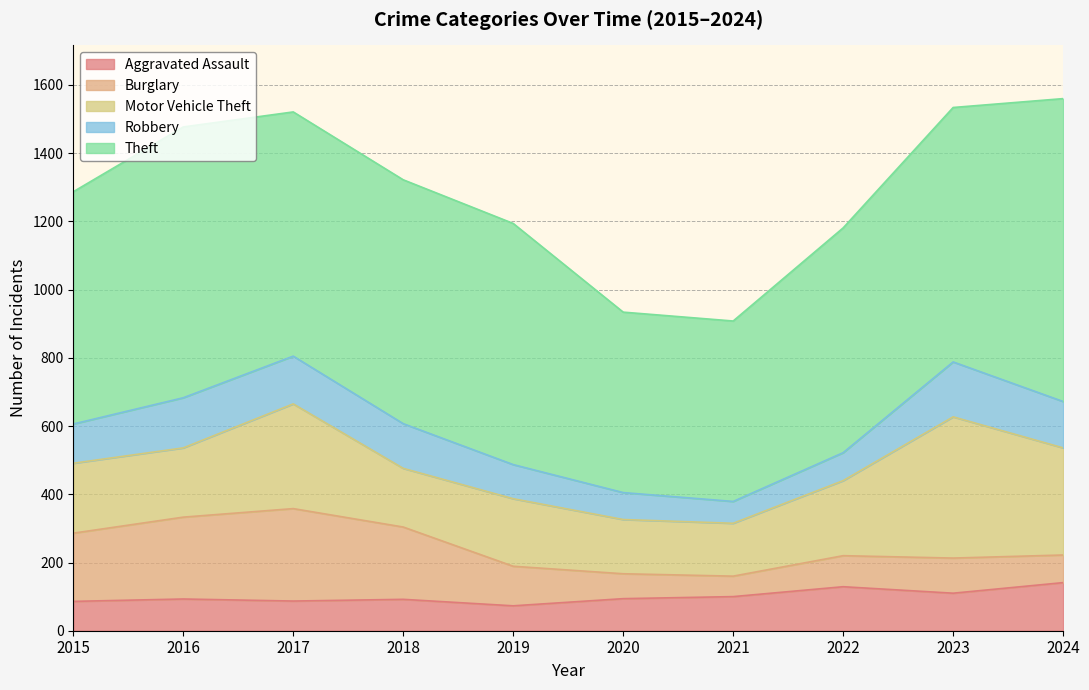

Which series changed the most between 2015 and 2022?

Burglary